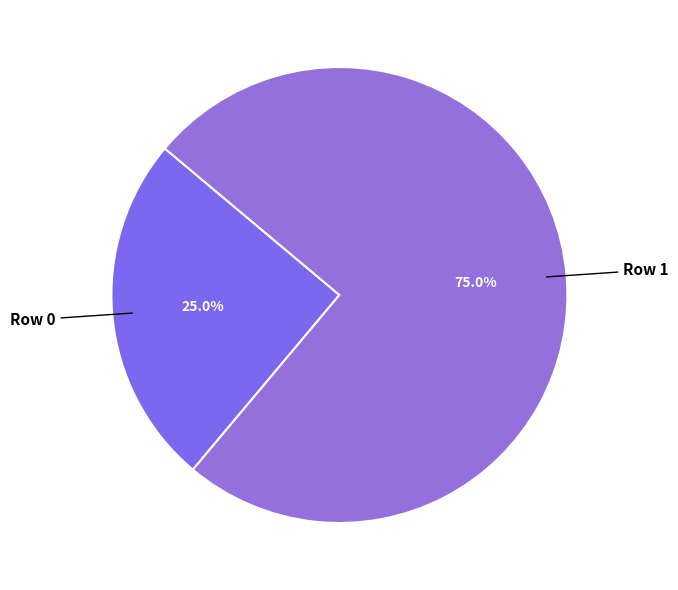

To the nearest percent, what is the average slice percentage?

50%